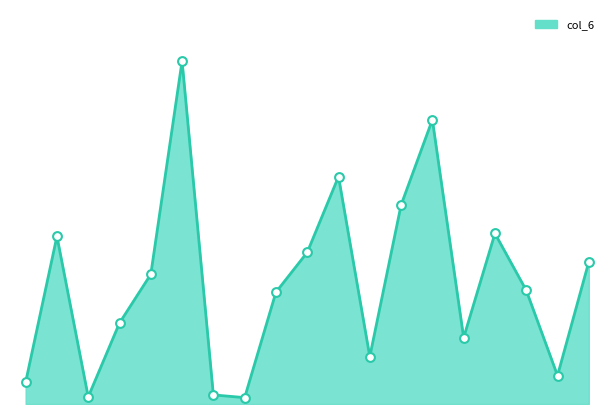

Does the chart have visible grid lines?

No